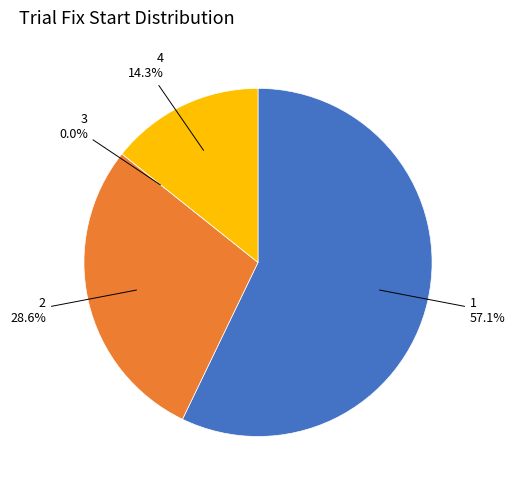

Is it true that 3 is 1% of the pie?

False